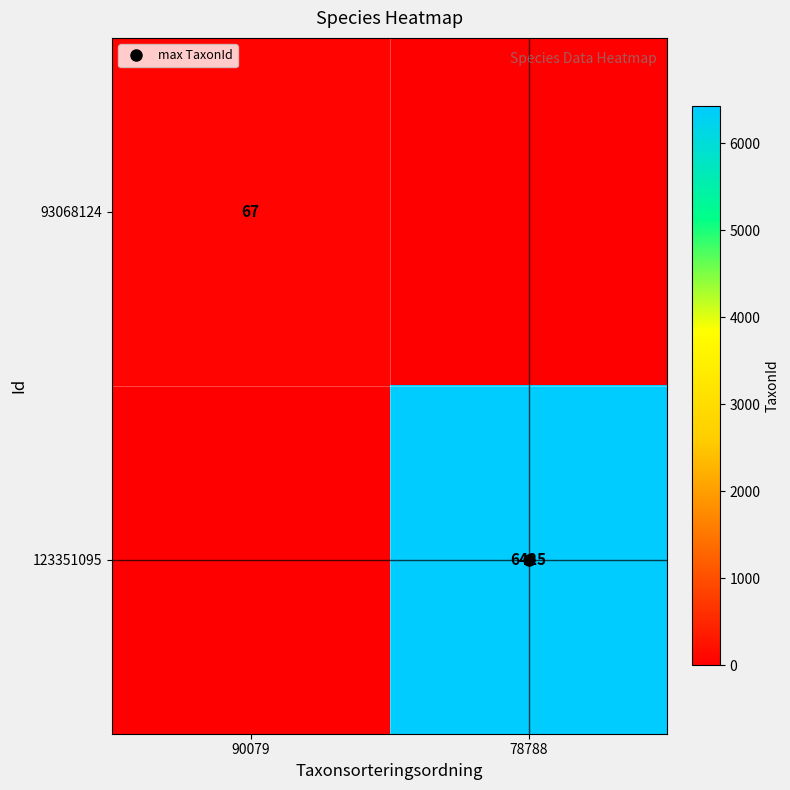

What is the sum of the 123351095 values at 78788 and 90079?

6425